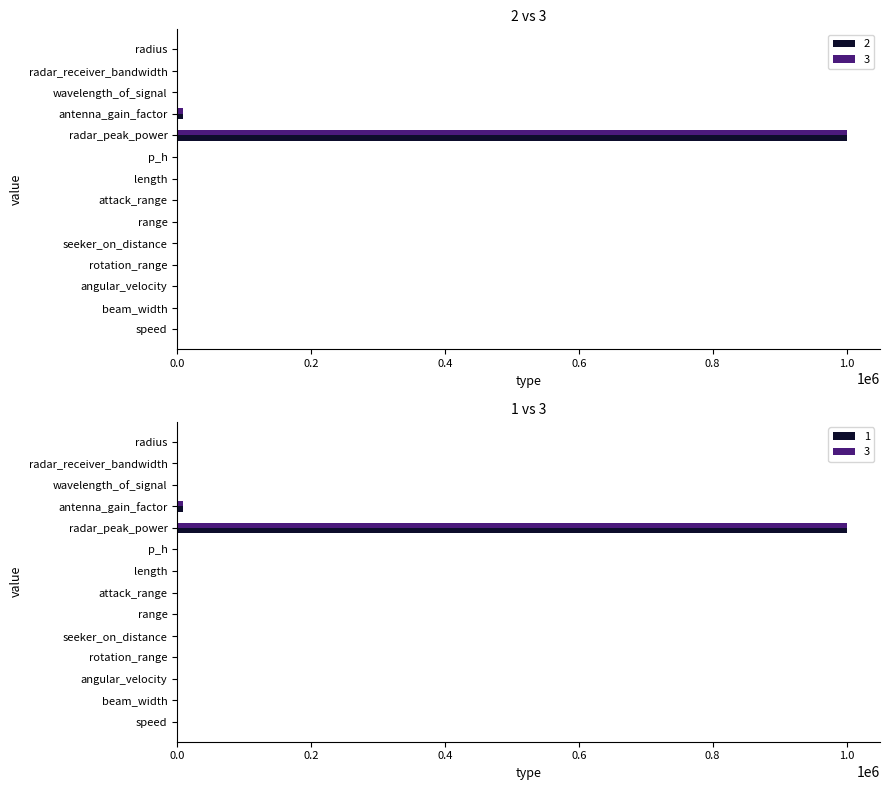

How many values in the 1 series are below 10?

7